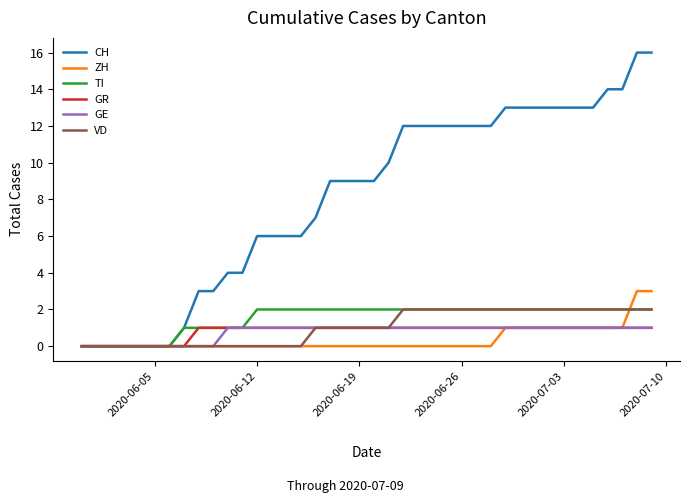

What is the maximum value shown in the chart?

16